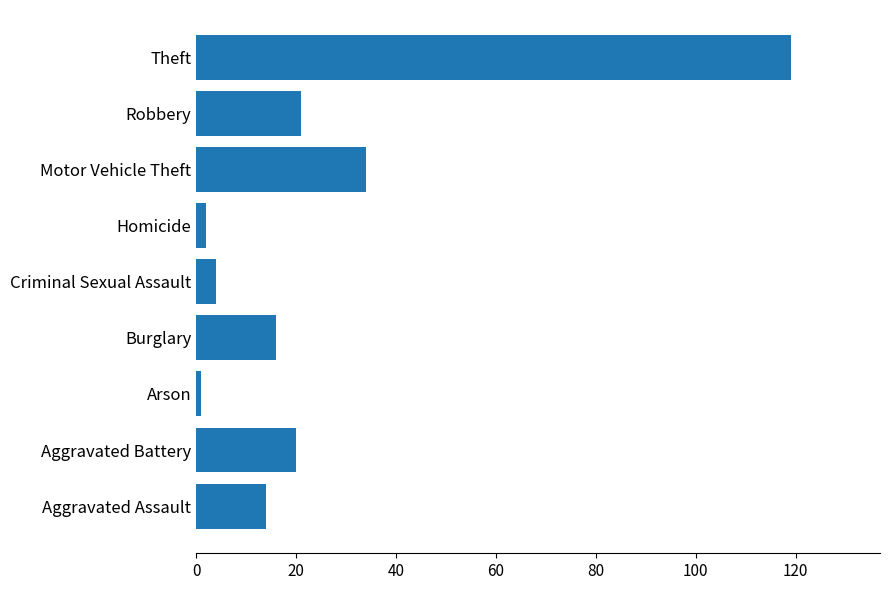

Which has a higher value, Theft or Robbery?

Theft